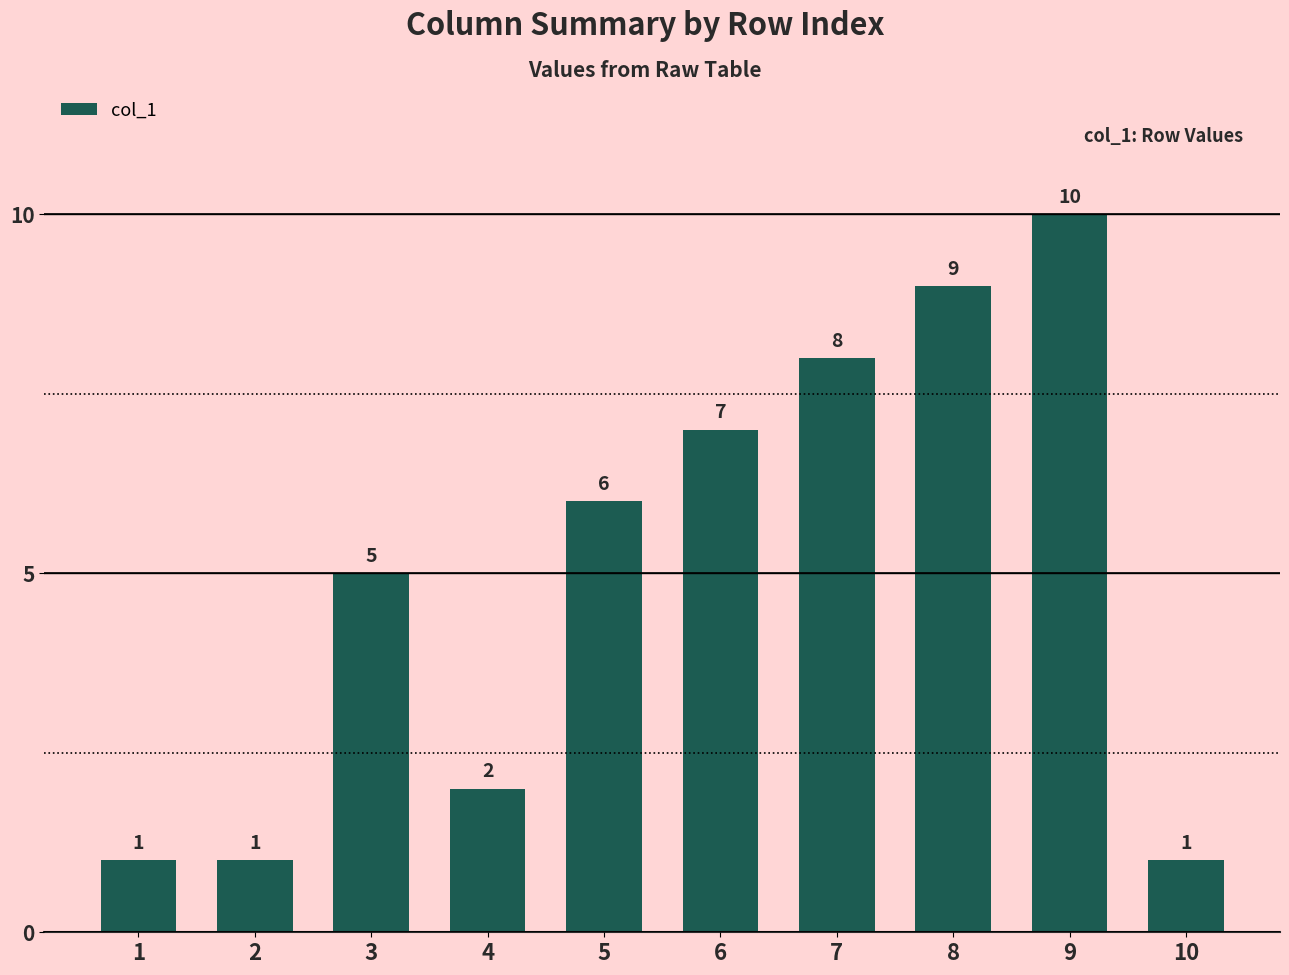

Does the chart contain stacked bars?

No